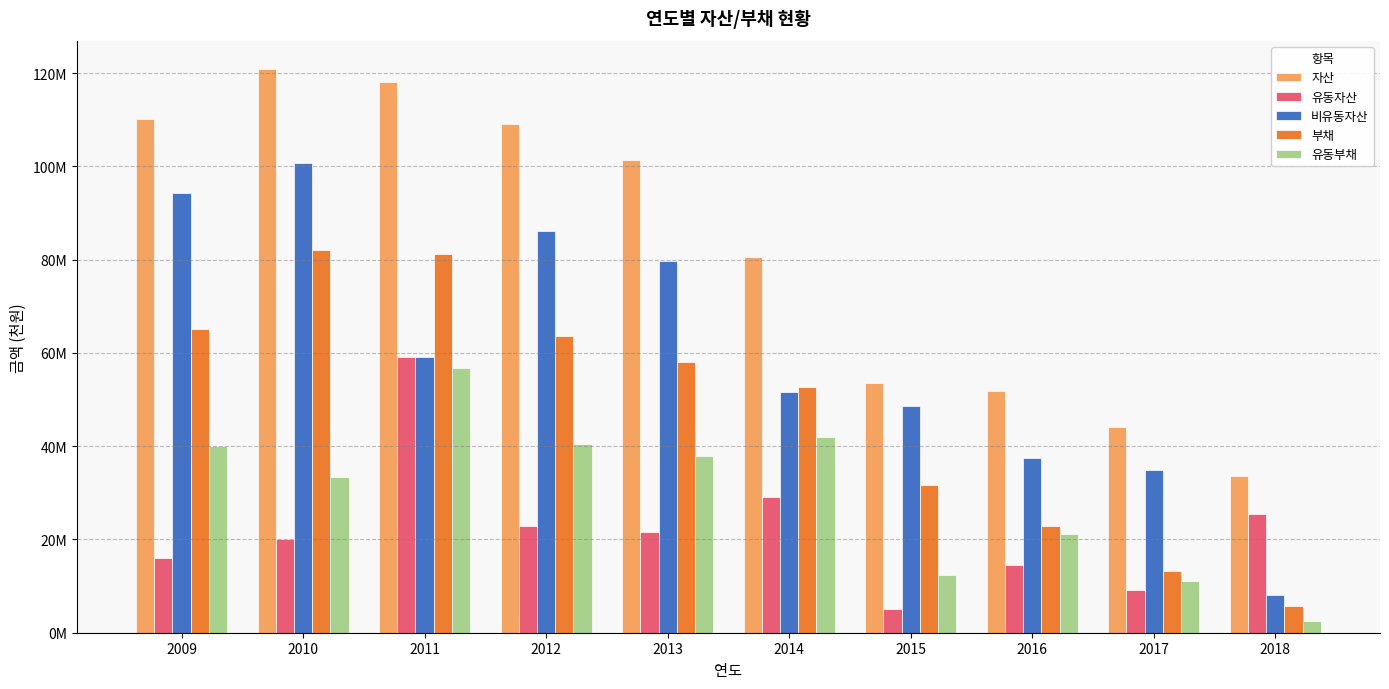

What are all the series names shown in the legend?

자산, 유동자산, 비유동자산, 부채, 유동부채